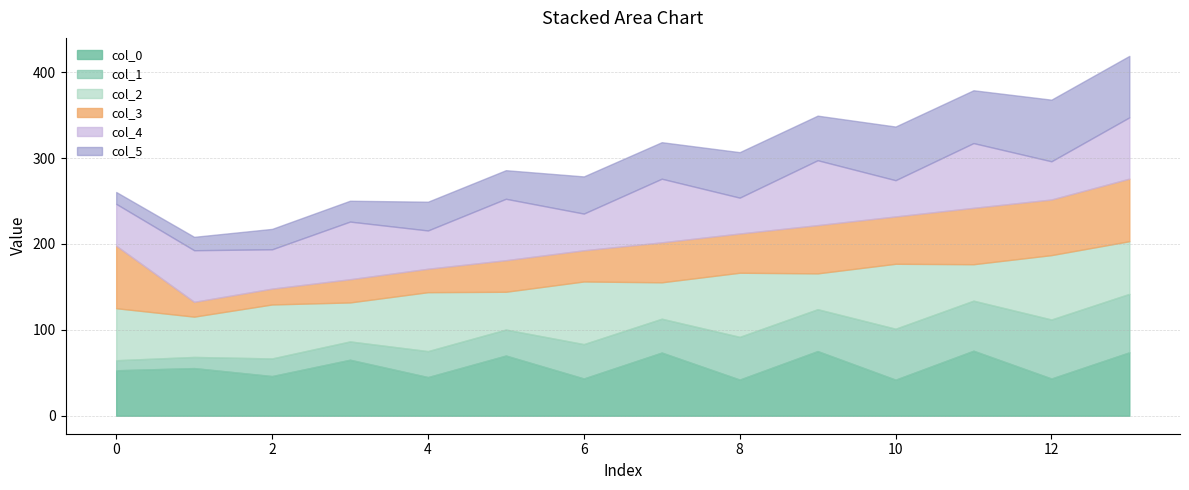

What is the maximum value for col_0?

75.7